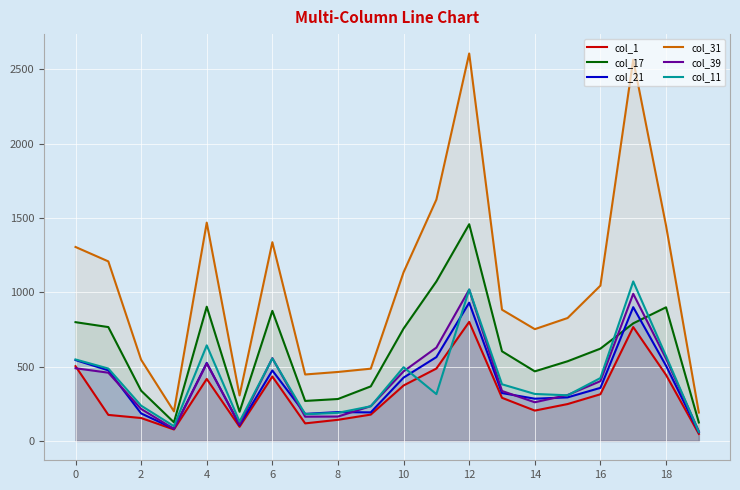

How many categories are shown in the chart?

20